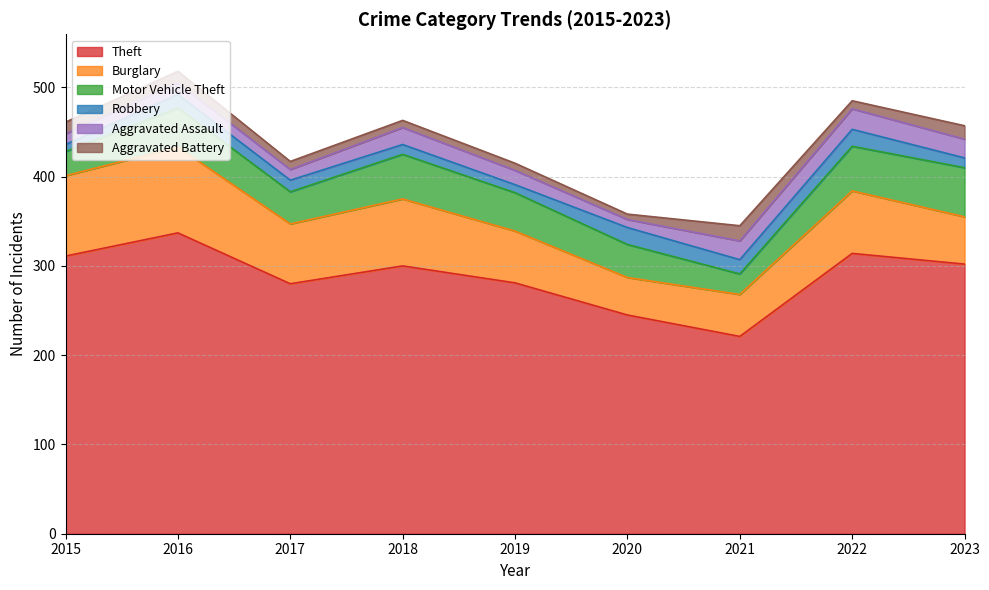

How many intersections are there between Aggravated Battery and Robbery?

4